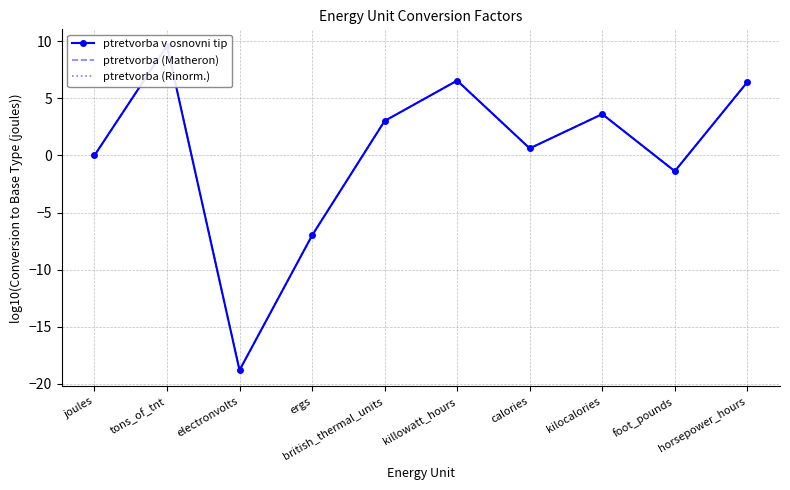

Reading right to left, what are all the values shown in this chart?

ptretvorba v osnovni tip: 6.4	-1.4	3.6	0.6	6.6	3.0	-7.0	-18.8	9.6	0.0
ptretvorba (Matheron): 6.4	-1.4	3.6	0.6	6.6	3.0	-7.0	-18.8	9.6	0.0
ptretvorba (Rinorm.): 6.4	-1.4	3.6	0.6	6.6	3.0	-7.0	-18.8	9.6	0.0